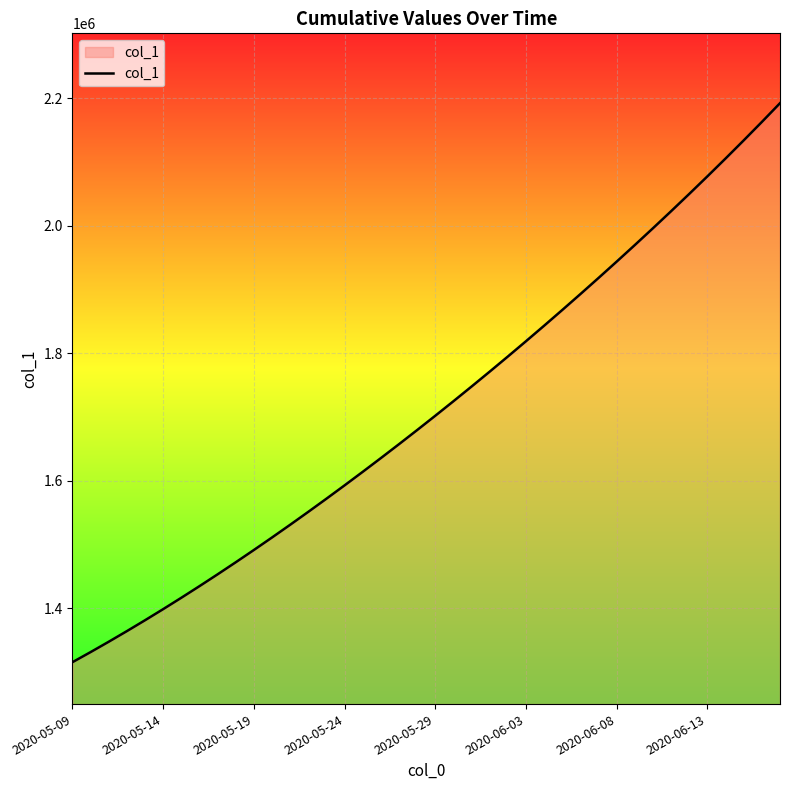

What is the maximum value shown in the chart?

2192316.8